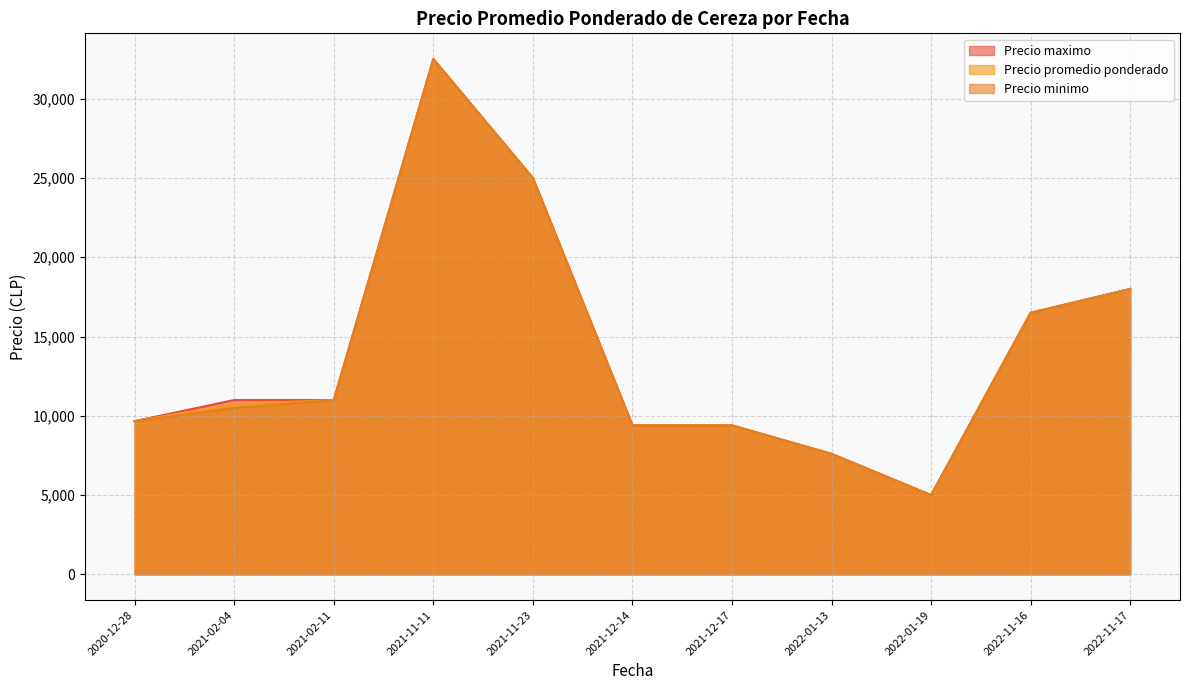

Which has a higher value, 2022-01-19 or 2022-01-13?

2022-01-13